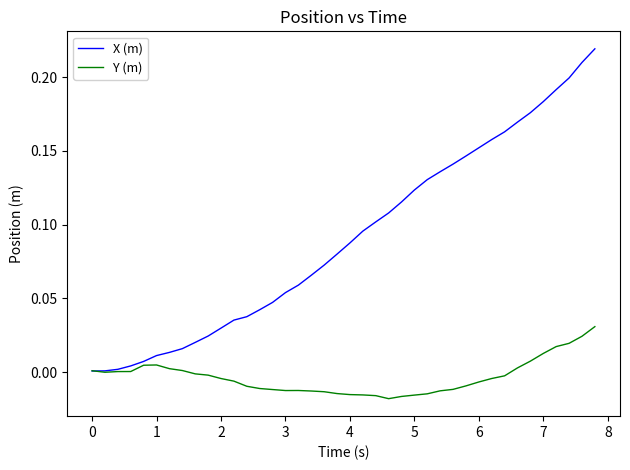

Which series has the widest spread of values?

X (m)